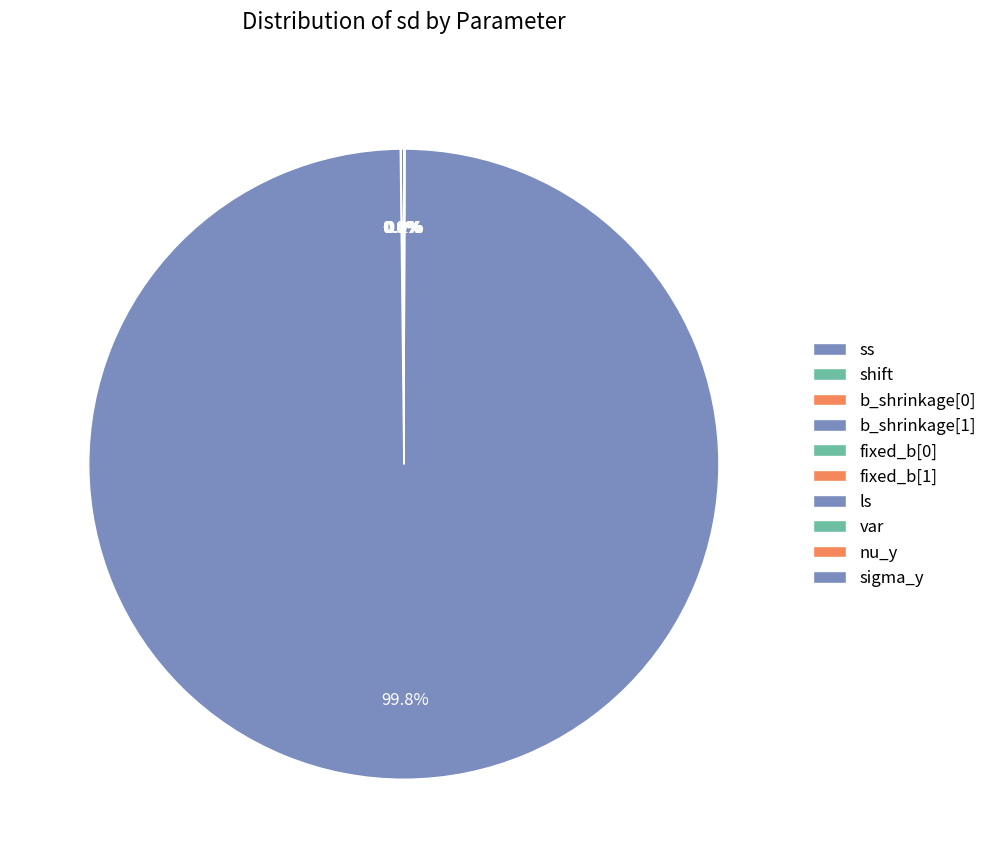

Is it true that shift is 13% of the pie?

False